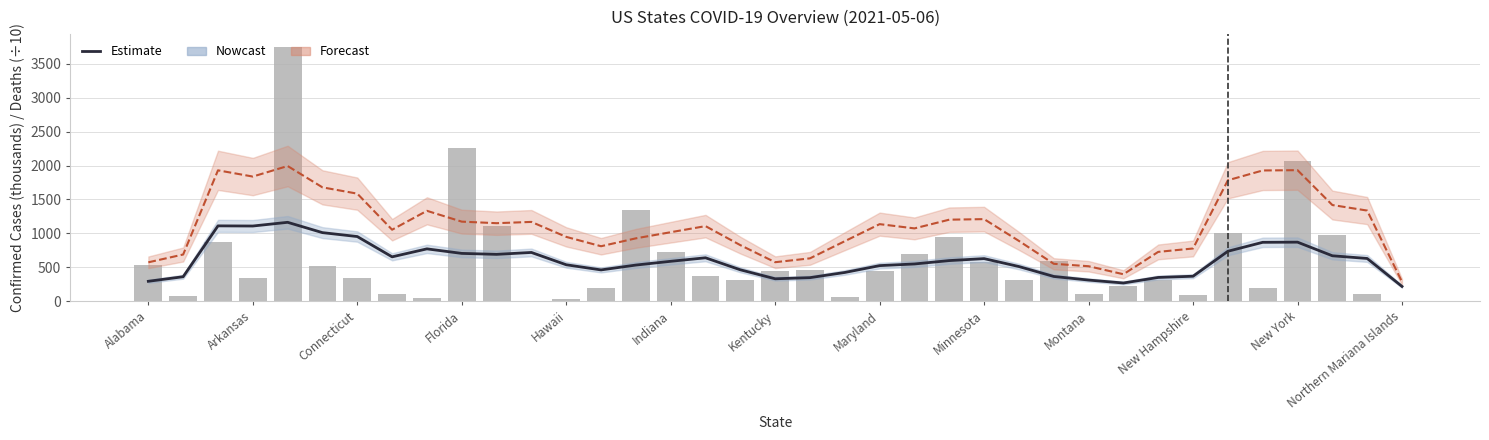

Does the chart contain any negative values?

No